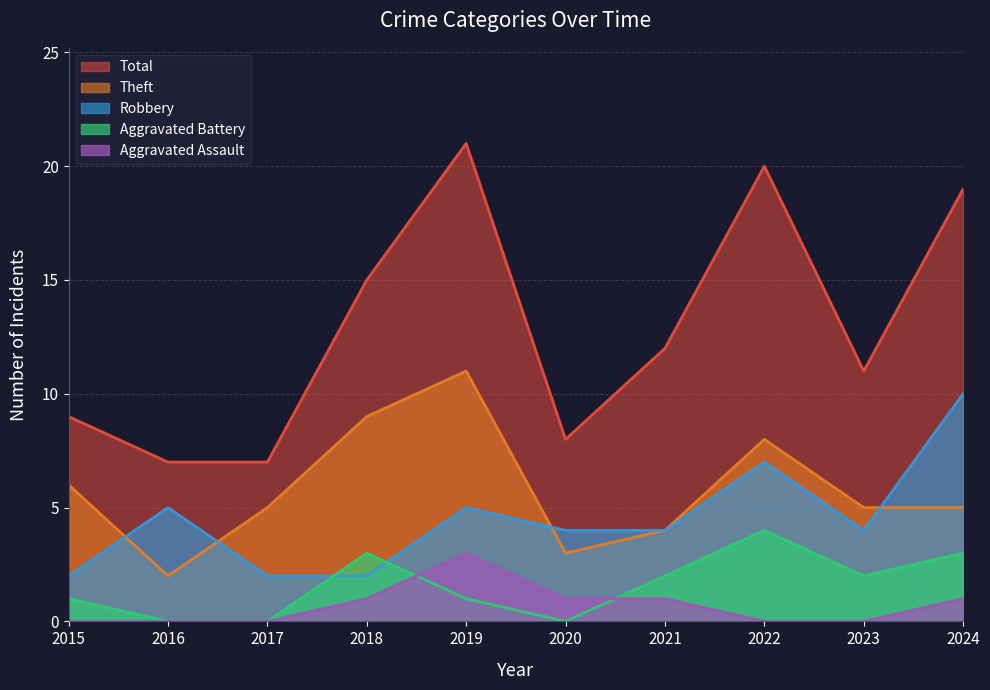

True or false: Robbery and Theft cross at least once.

True